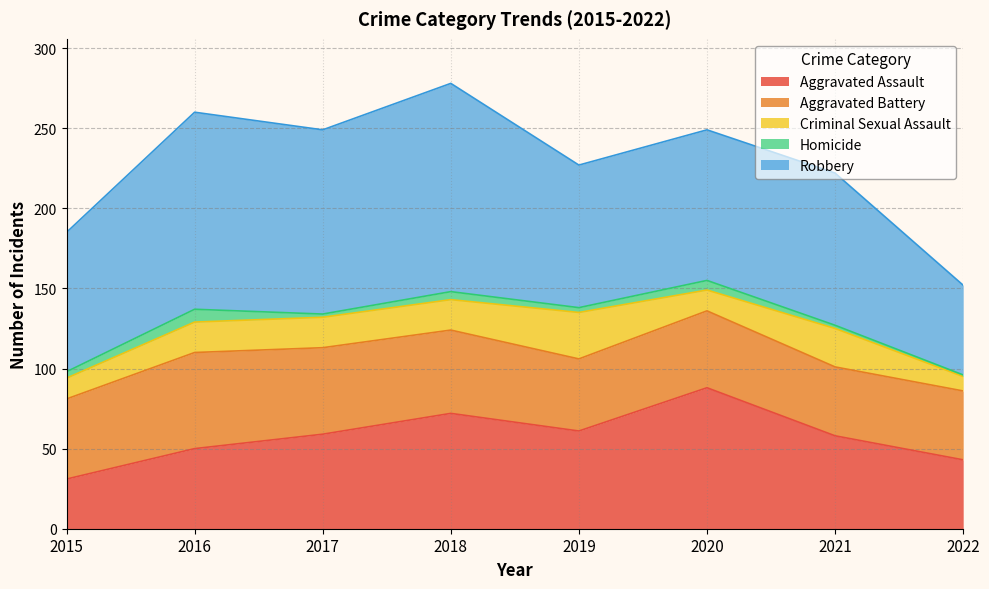

What is the maximum value shown in the chart?

130